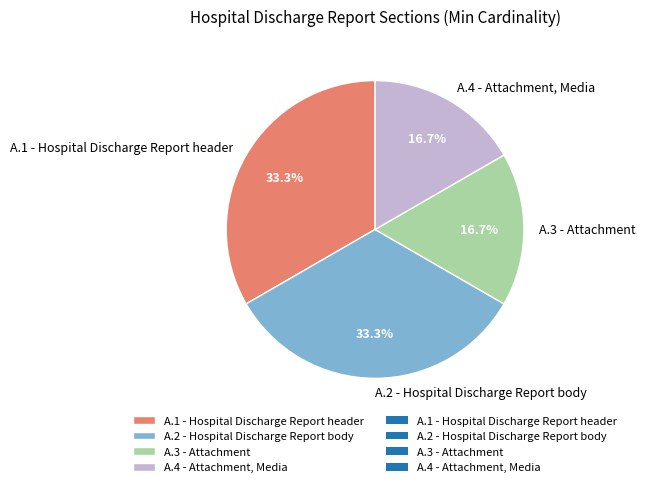

What portion of the pie excludes A.3 - Attachment?

83.3%